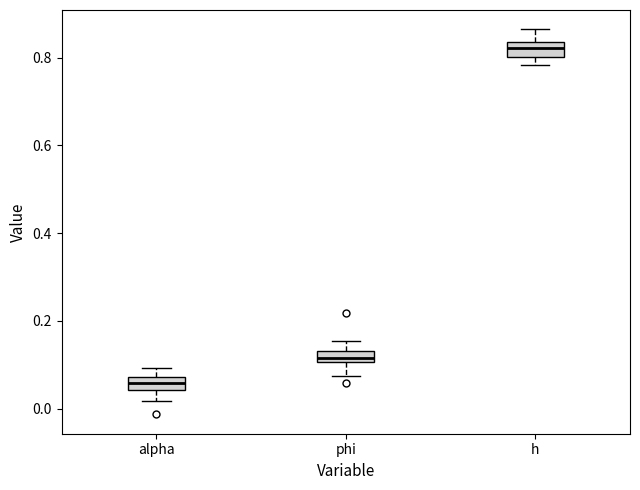

Where does the median line of the box for h sit on the y-axis? The values are not printed on the chart, so give them approximately, as read against the axis.

0.82